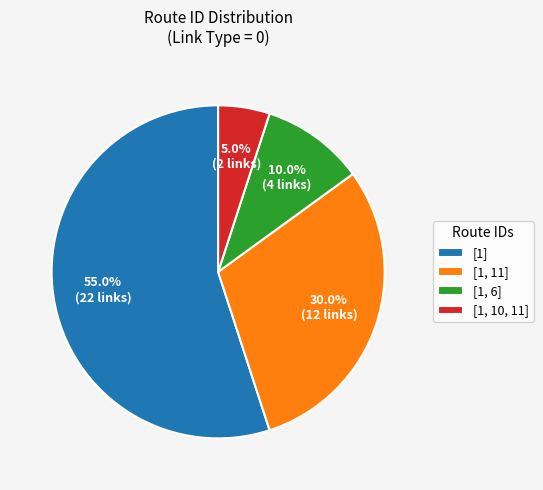

Is there a majority slice in this chart?

Yes